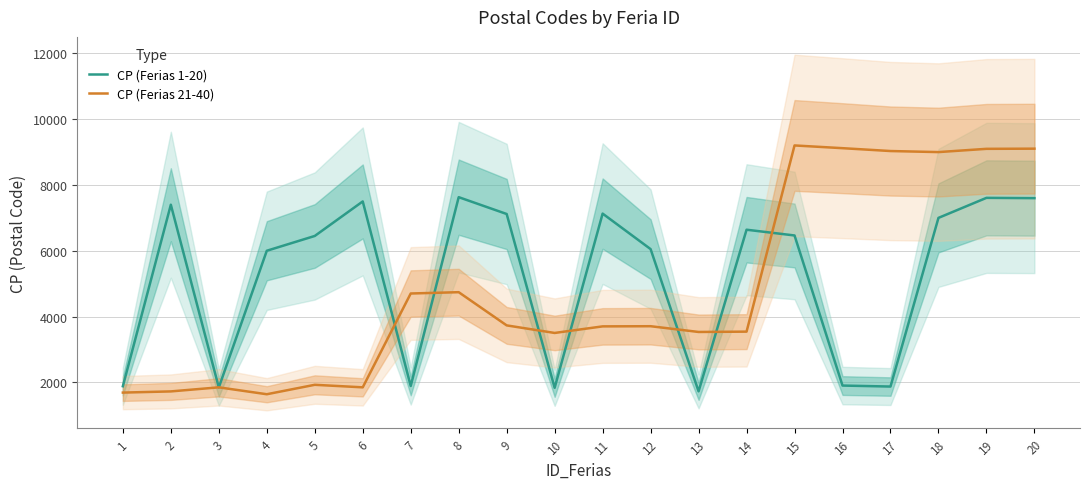

Which category has the lowest value in the CP (Ferias 1-20) series?

13